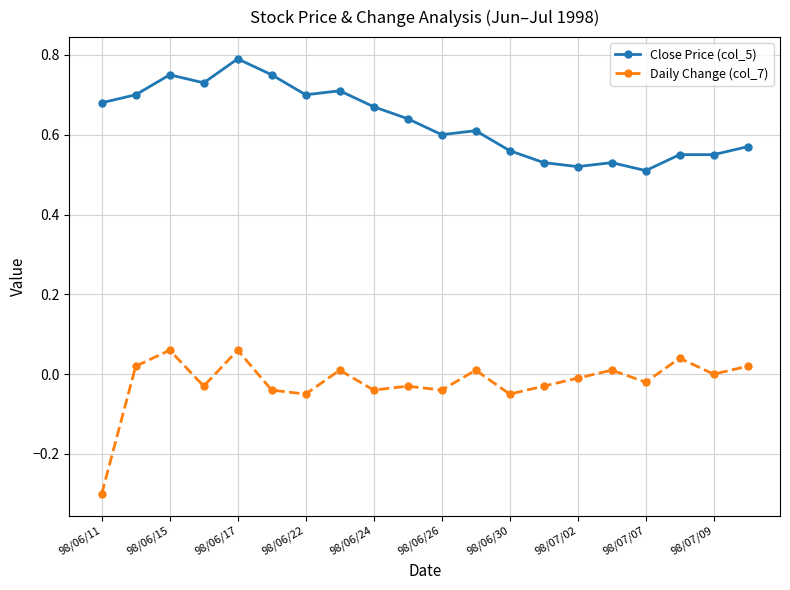

Which series has the largest total across all categories?

Close Price (col_5)